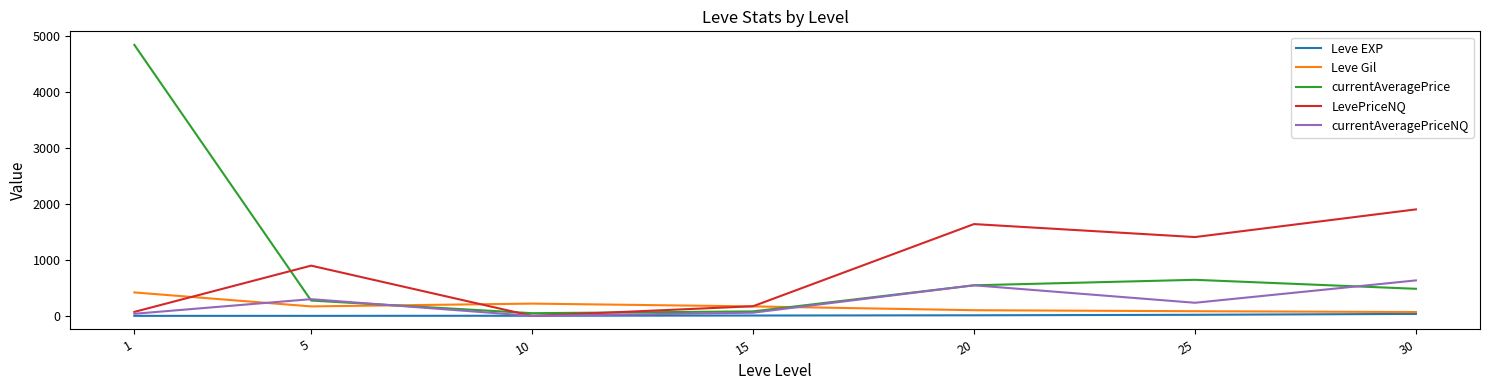

Which series has the largest range (max minus min)?

currentAveragePrice